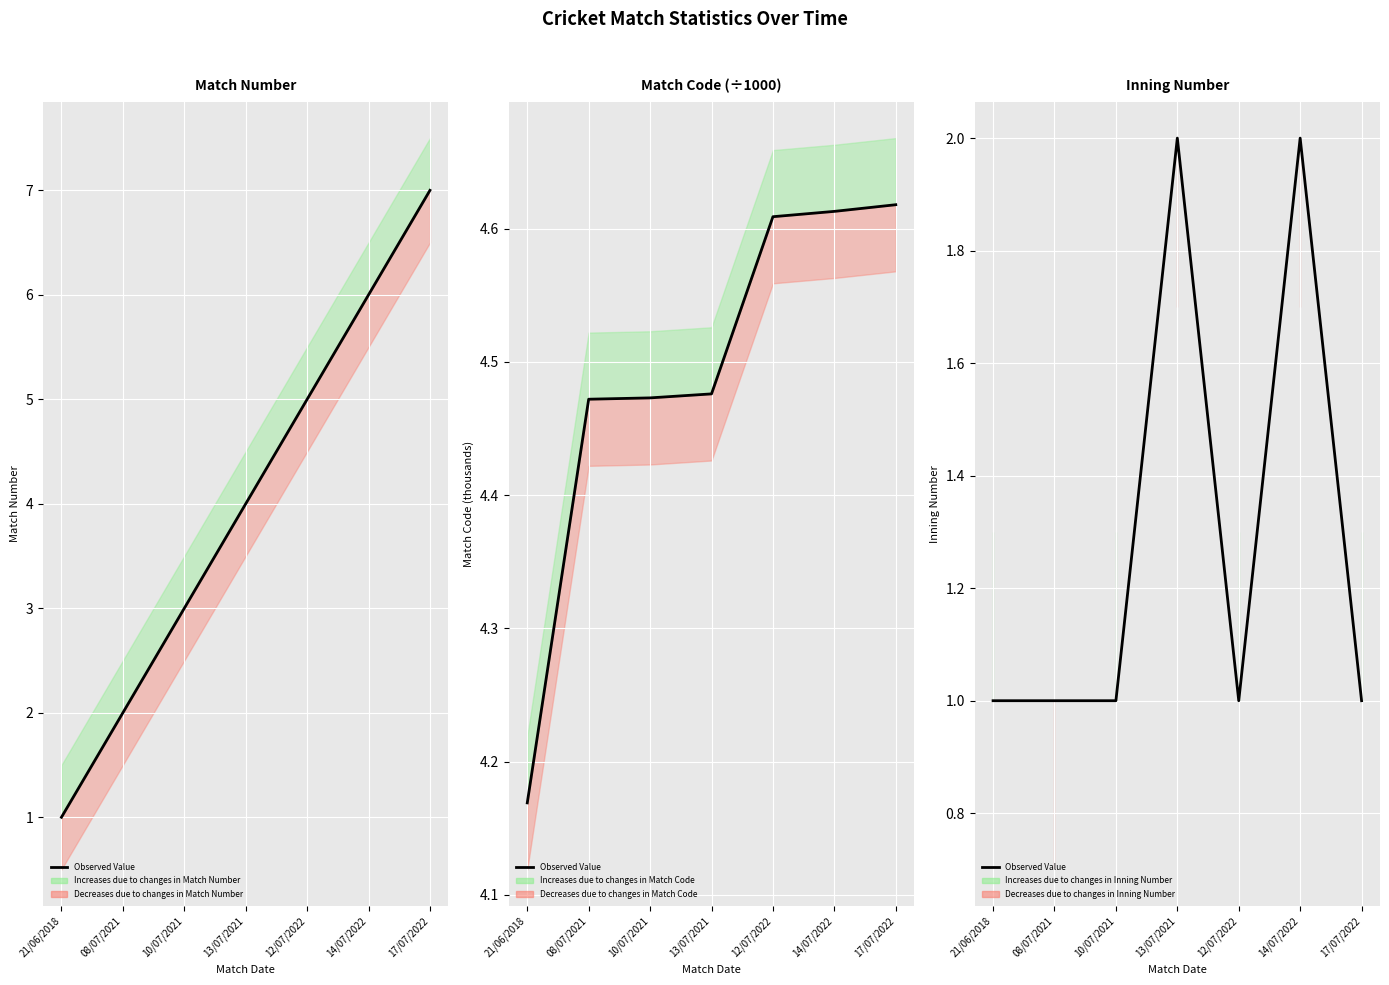

True or false: the data has more than 0 interior local peaks.

True